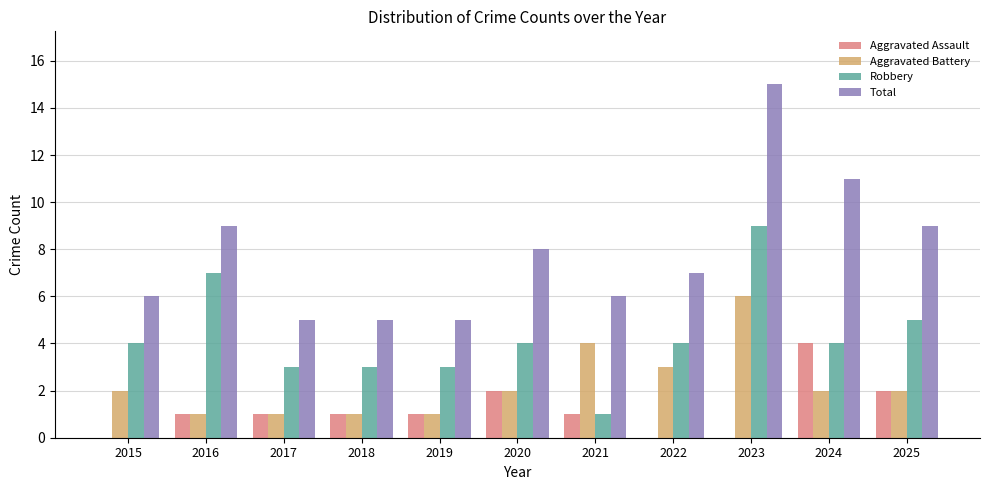

Which series has the widest spread of values?

Total